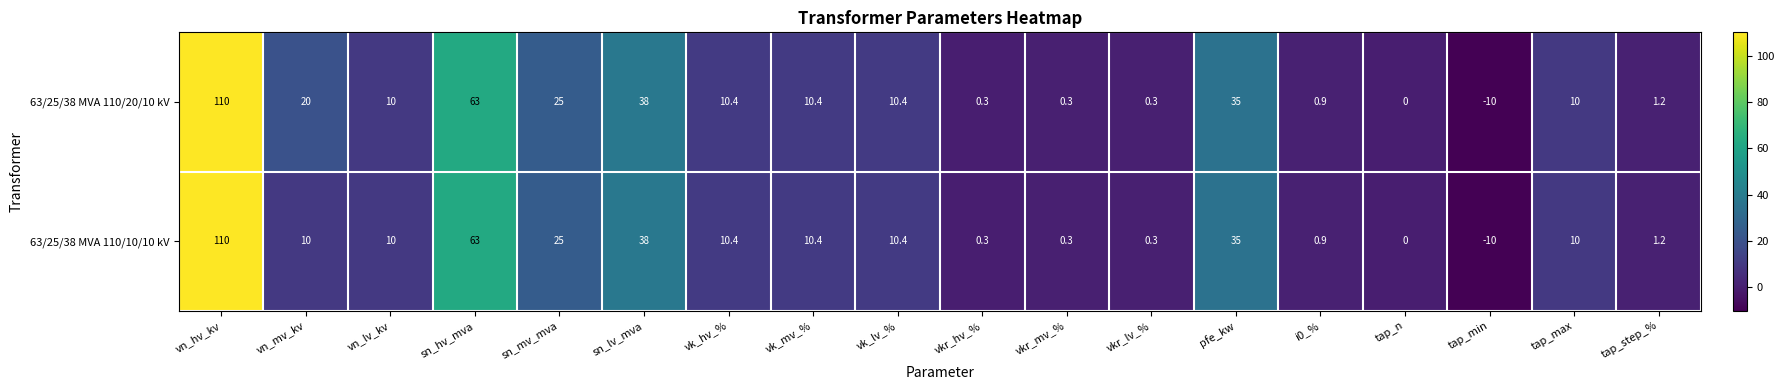

Is it true that 63/25/38 MVA 110/10/10 kV equals 35.0 at pfe_kw?

True